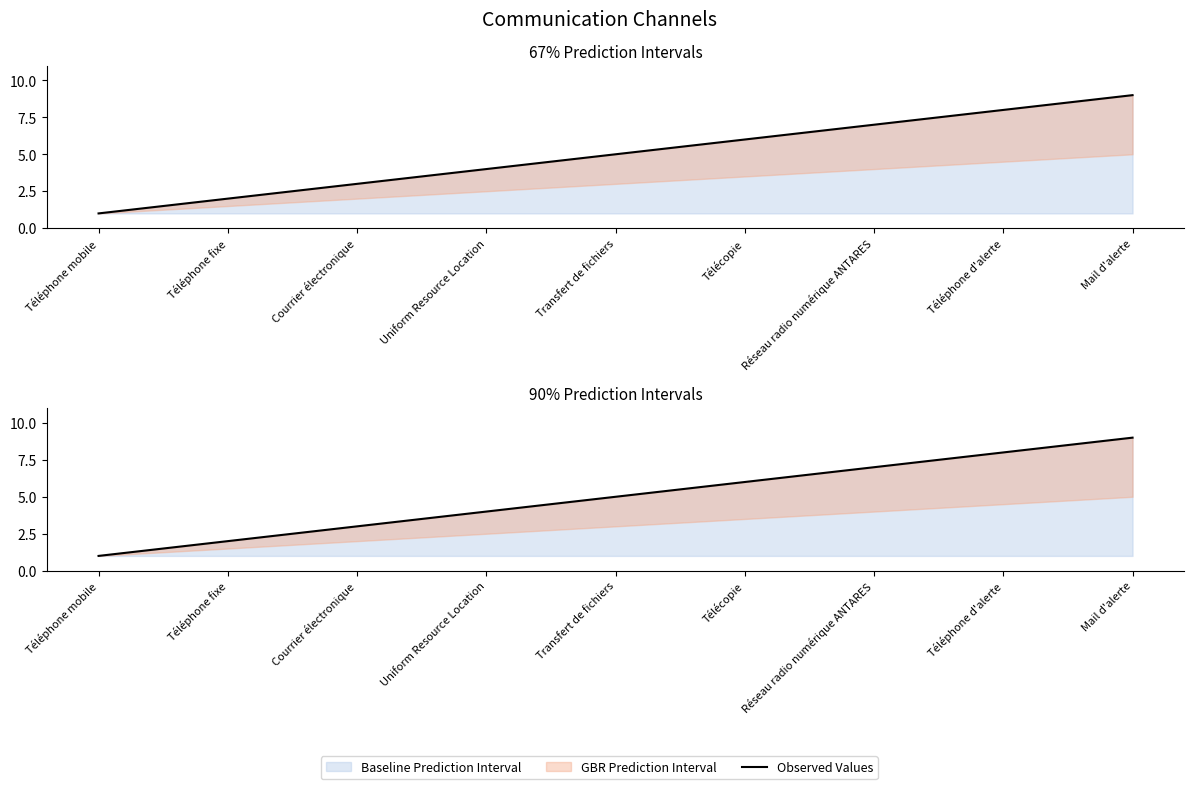

What is the sum of the values at Réseau radio numérique ANTARES and Transfert de fichiers?

12